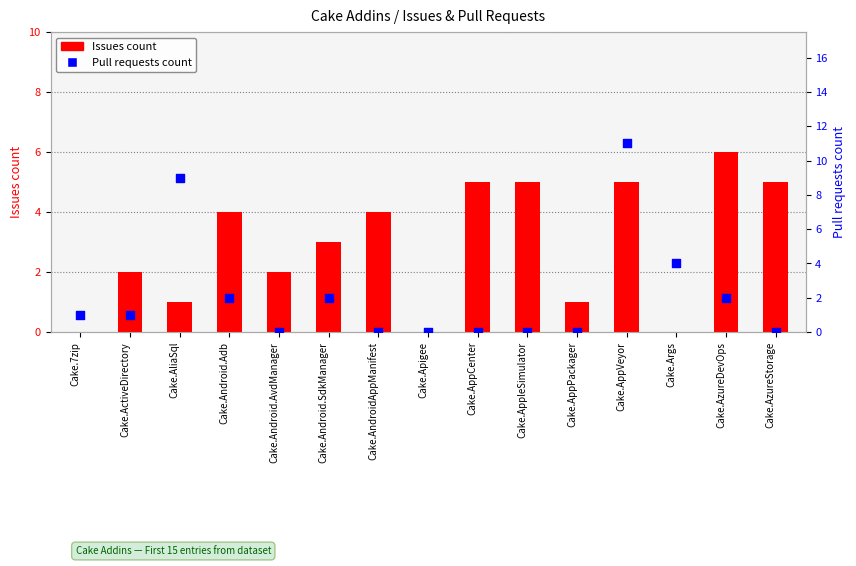

Which series reaches the maximum Y coordinate?

Pull requests count